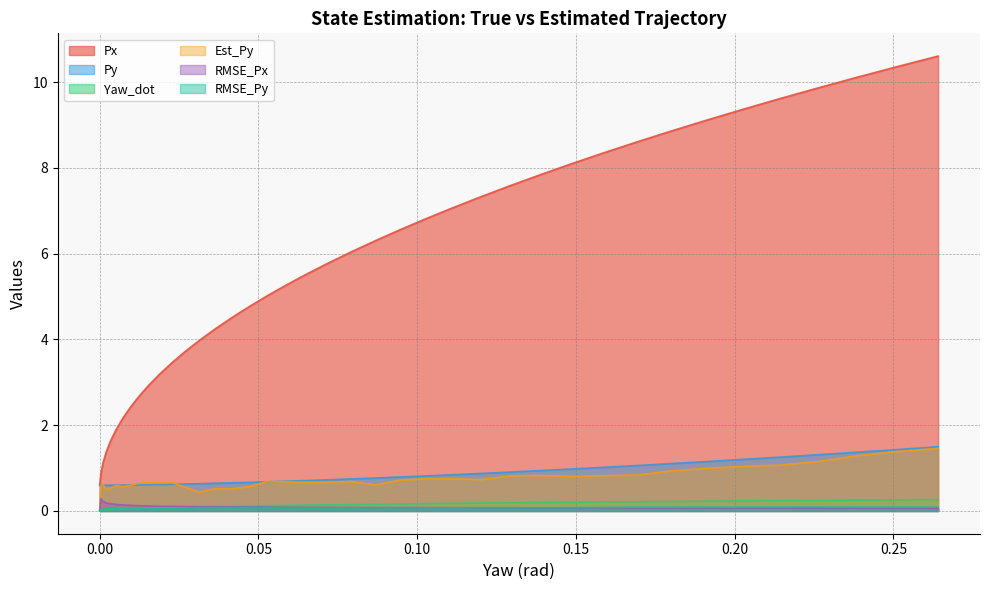

What is the maximum value for Py?

1.5